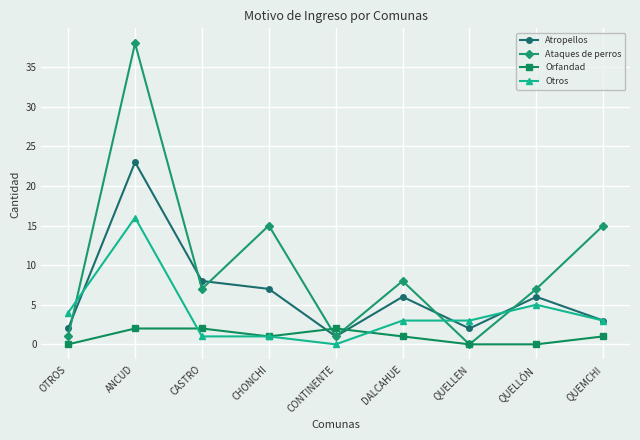

At which category does the chart reach its peak across all series?

ANCUD